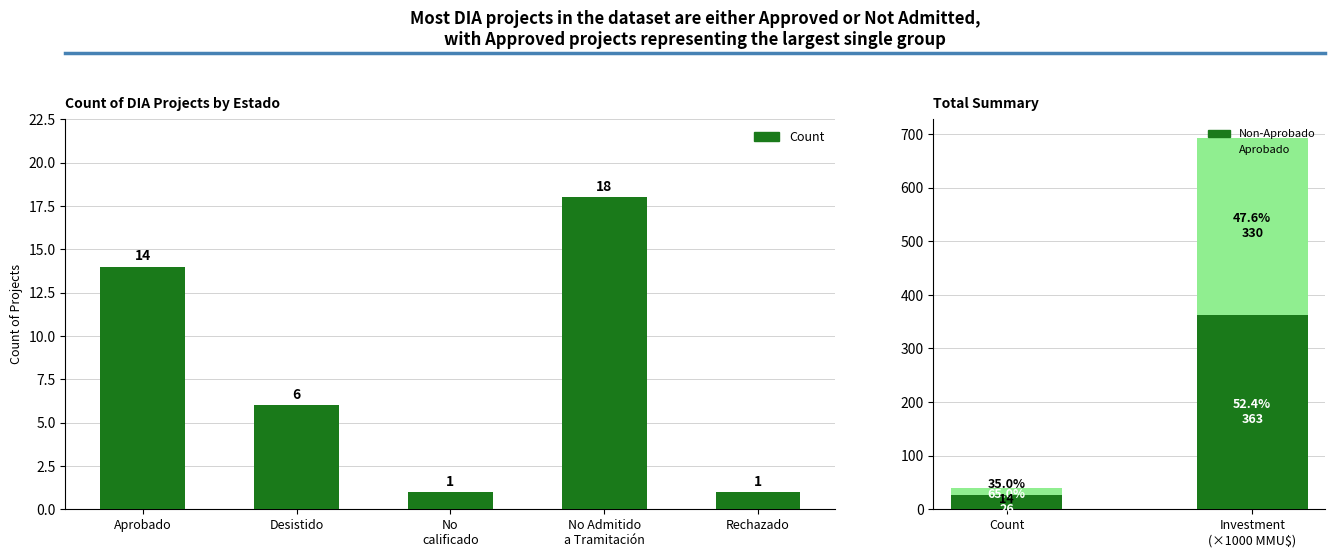

At which category does the chart reach its peak across all series?

No Admitido a Tramitación